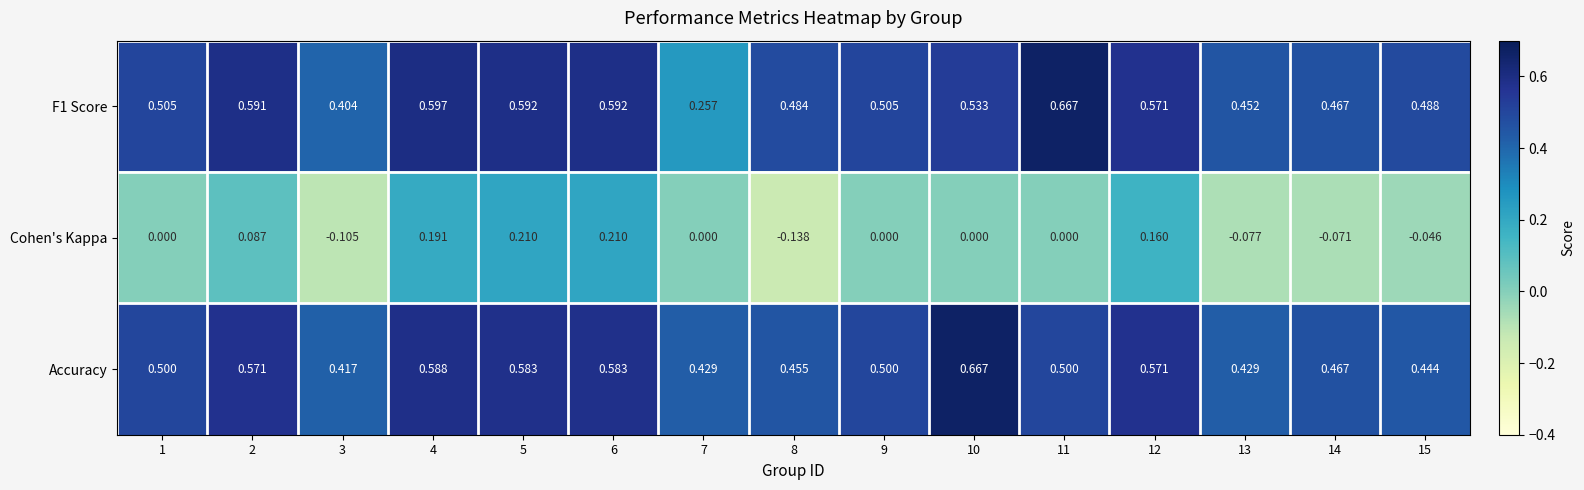

What is the spread (max minus min) of values at 2?

0.5